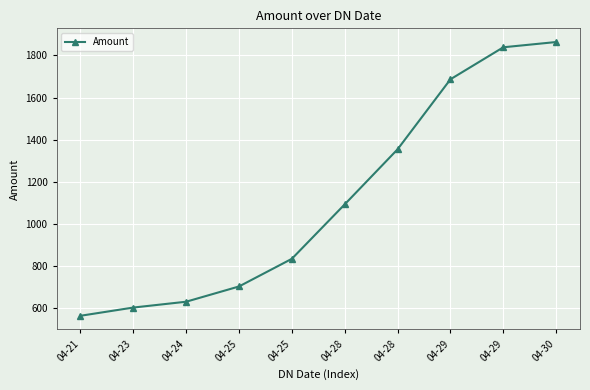

Rank the categories by value from lowest to highest.

04-21, 04-23, 04-24, 04-25, 04-25, 04-28, 04-28, 04-29, 04-29, 04-30